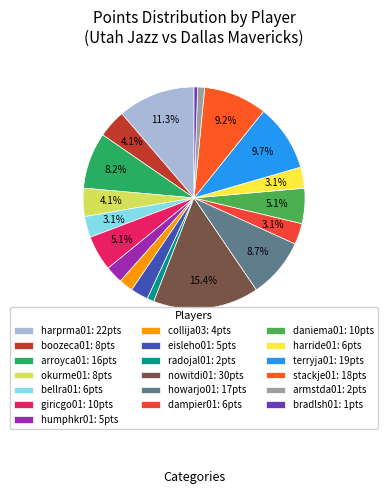

How many segments does this pie chart have?

19